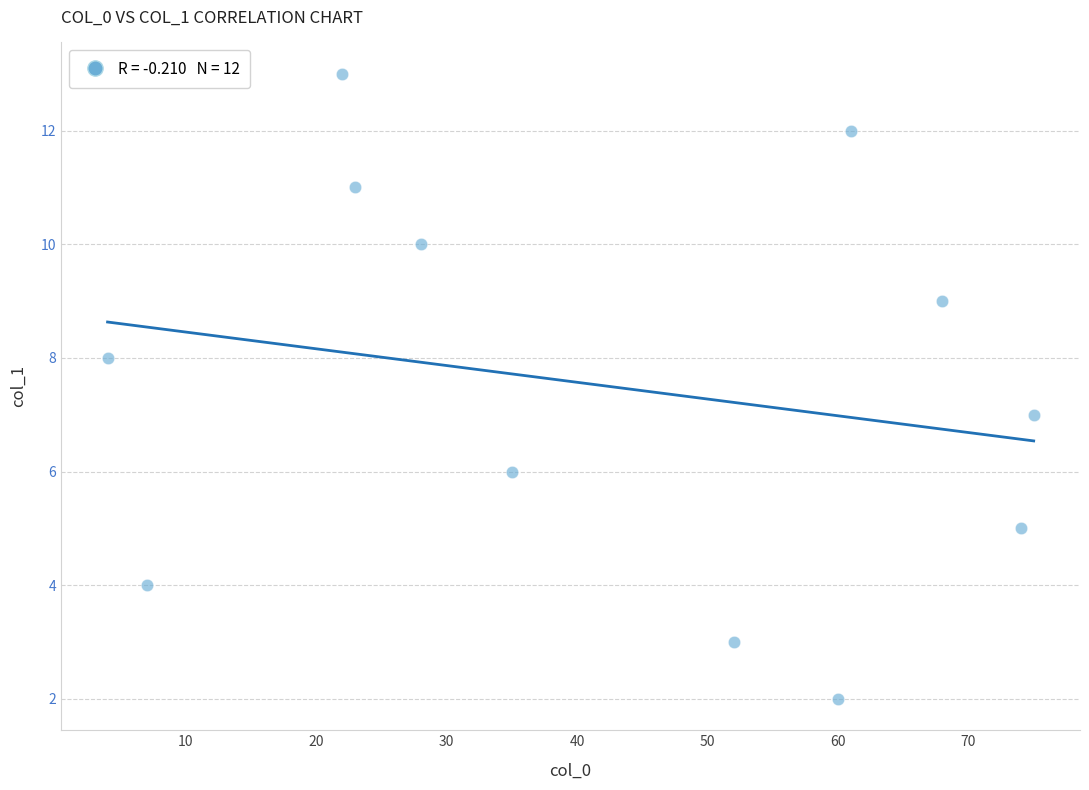

What is the range of Y values (max minus min)?

11.0